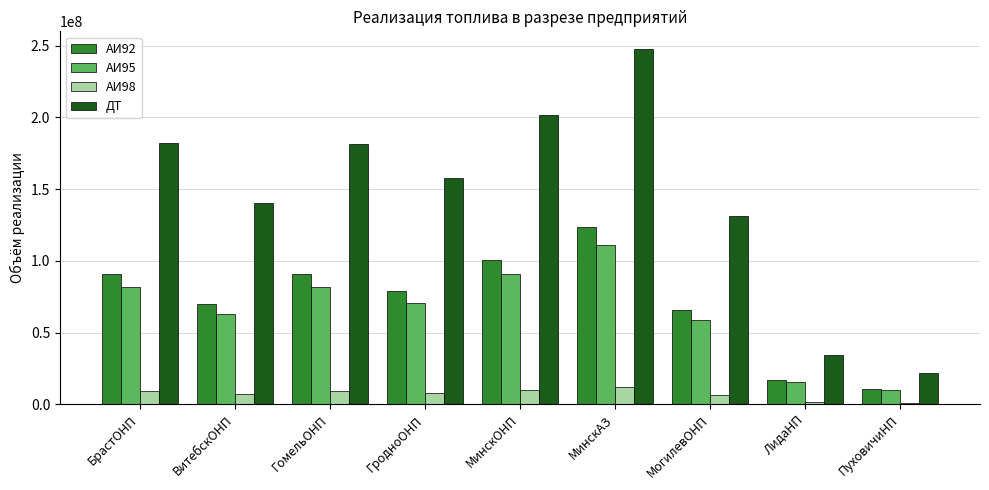

True or false: АИ92 has a value of 10997269.0 at ПуховичиНП.

True